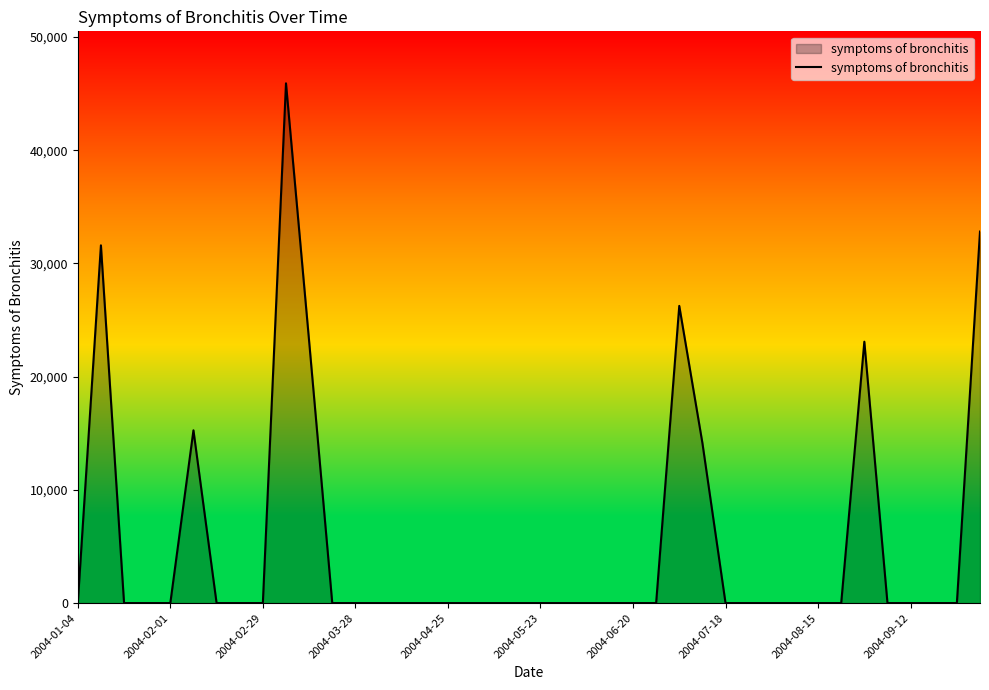

What is the maximum value shown in the chart?

45916.5